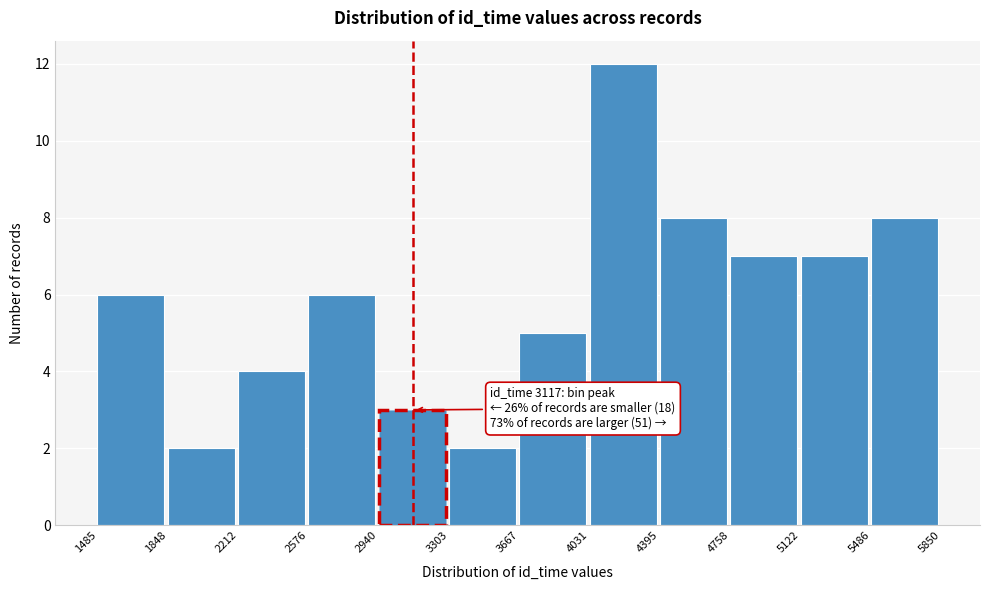

Over which range of the x-axis is the bar tallest?

4031 to 4395